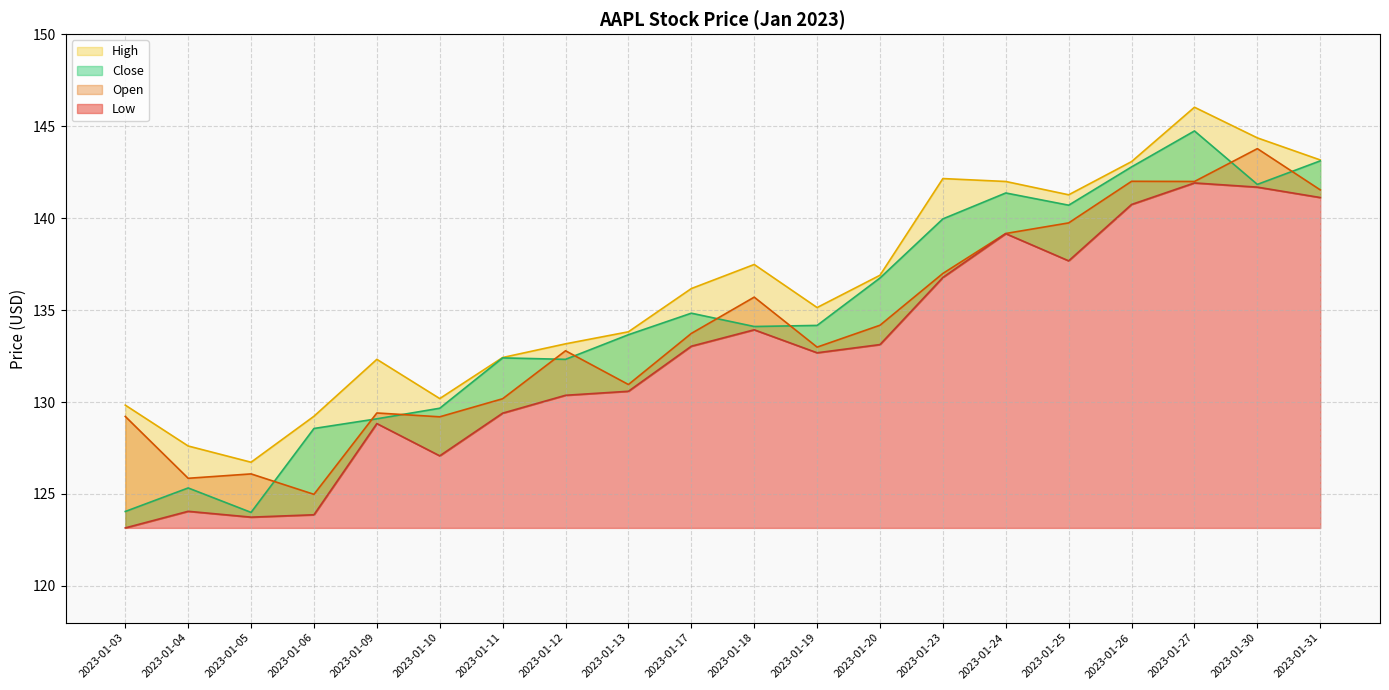

Is the value of Close at 2023-01-09 greater than the value of High at 2023-01-13?

No